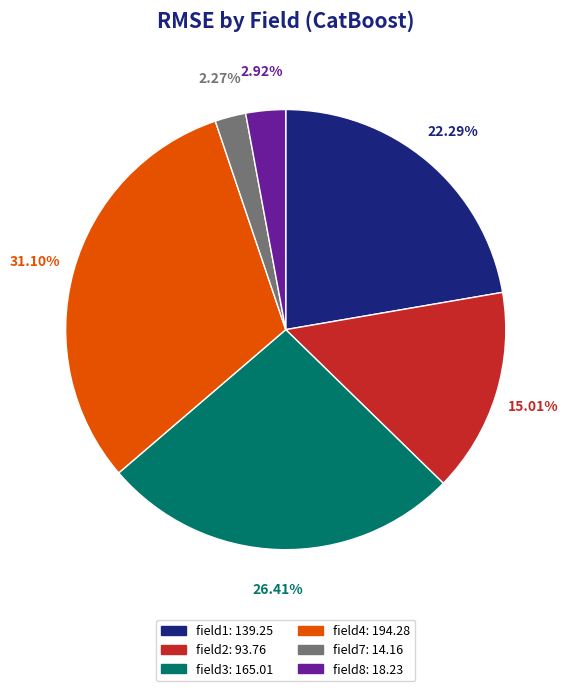

Does any single category account for the majority?

No